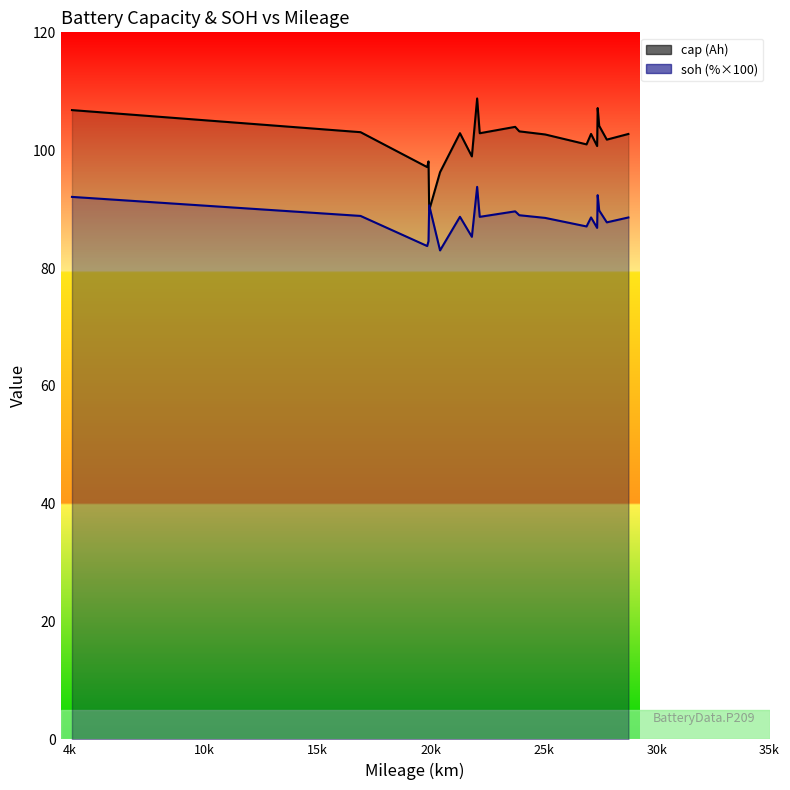

How many lines are shown in the chart?

2